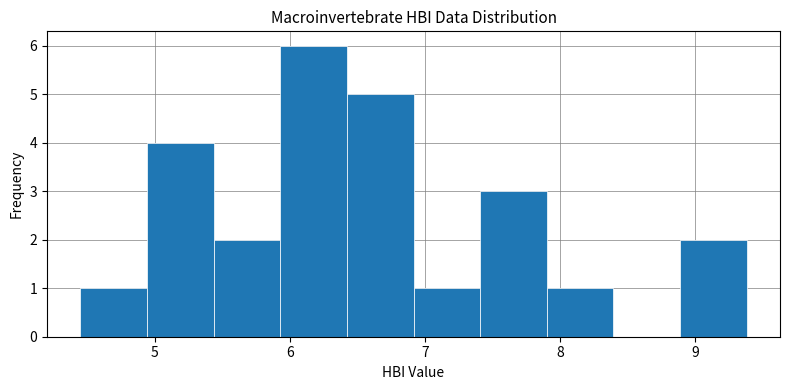

Reading left to right, list every bar in this chart as the range it spans on the x-axis followed by its height. Neither the bar edges nor the heights are printed on the chart, so give them approximately, as read against the axes.

4.5 to 4.9: 1
4.9 to 5.4: 4
5.4 to 5.9: 2
5.9 to 6.4: 6
6.4 to 6.9: 5
6.9 to 7.4: 1
7.4 to 7.9: 3
7.9 to 8.4: 1
8.4 to 8.9: 0
8.9 to 9.4: 2